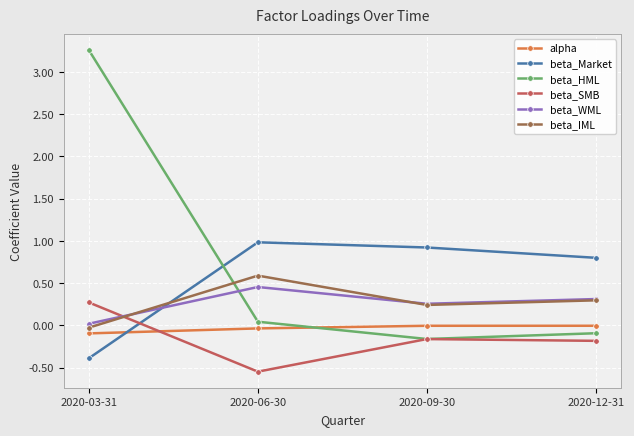

Which label corresponds to the smallest value in the chart?

2020-06-30